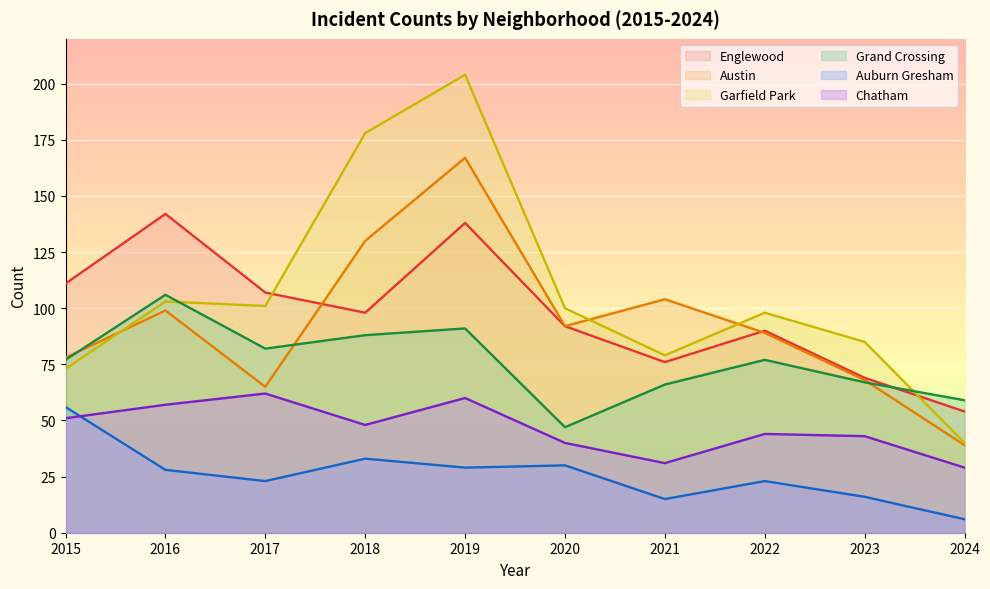

Which has a higher value, 2021 or 2016?

2016